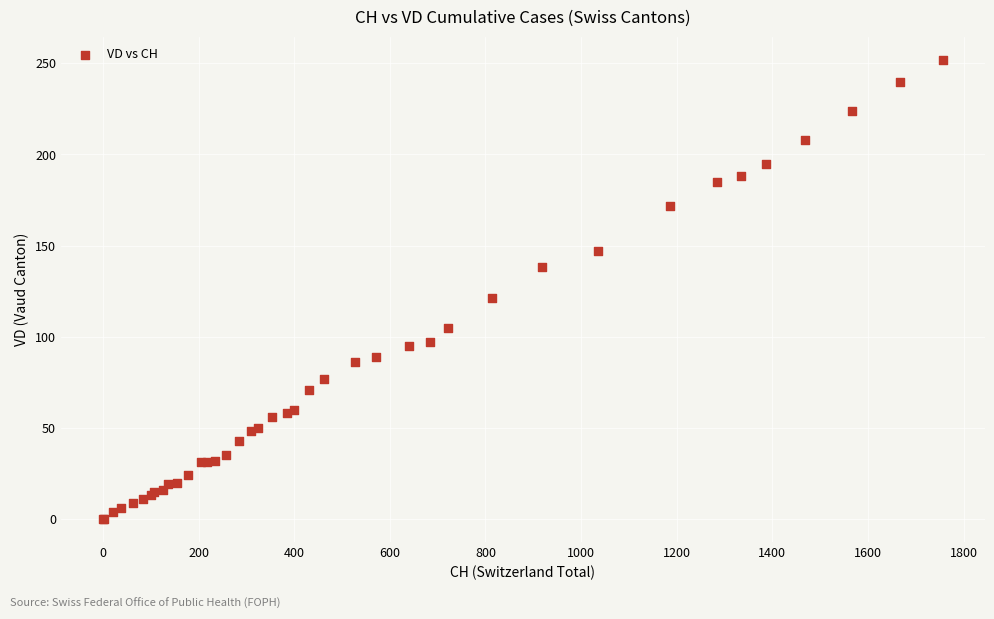

What Y value in the scatter plot is closest to 126?

121